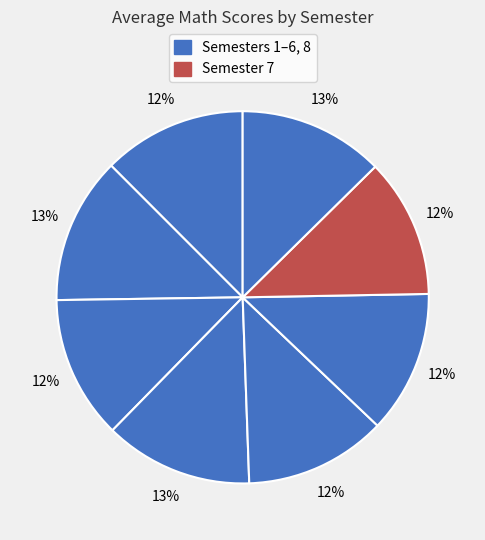

Does any single category account for the majority?

No